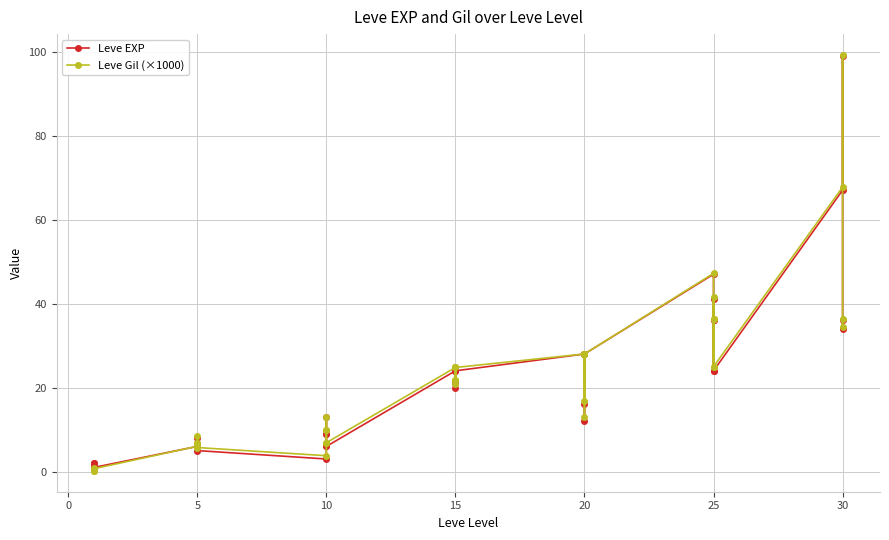

What is the smallest value displayed?

0.2